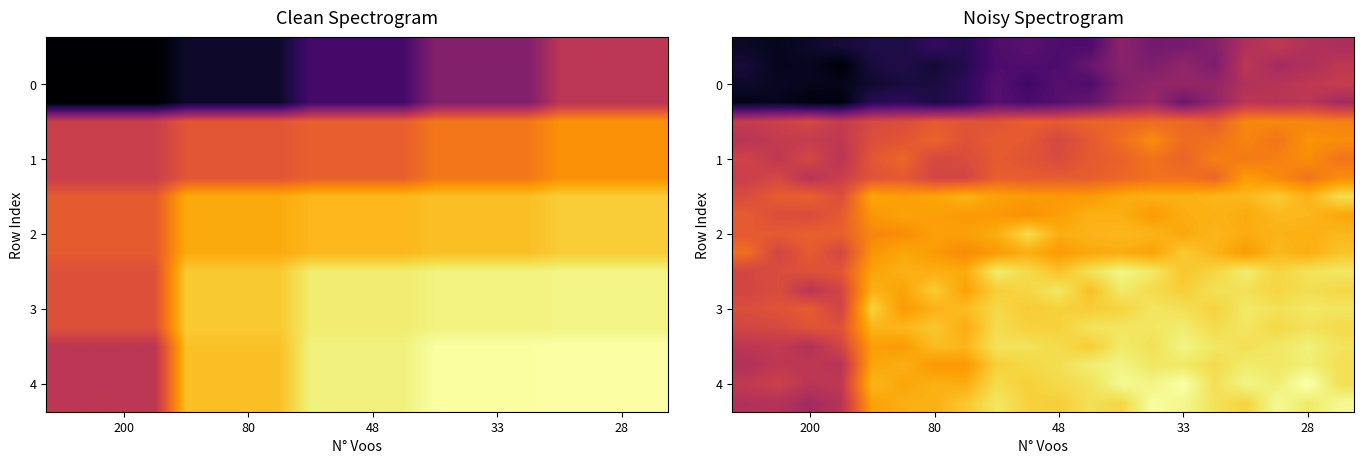

What is the smallest value displayed?

3.0